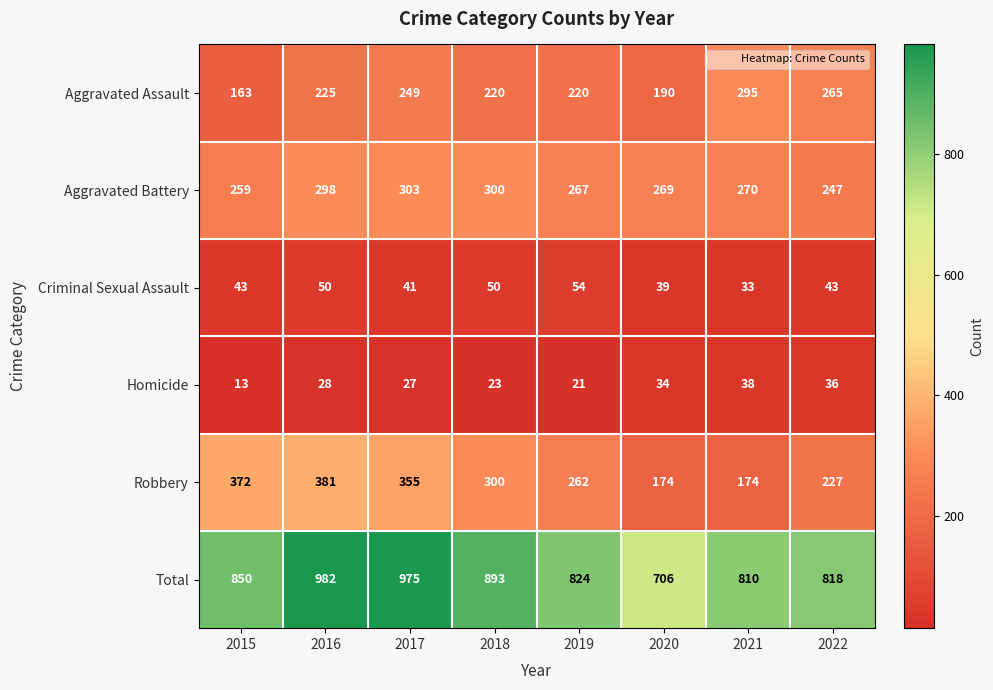

The value of Criminal Sexual Assault at 2018 is 33. True or false?

False